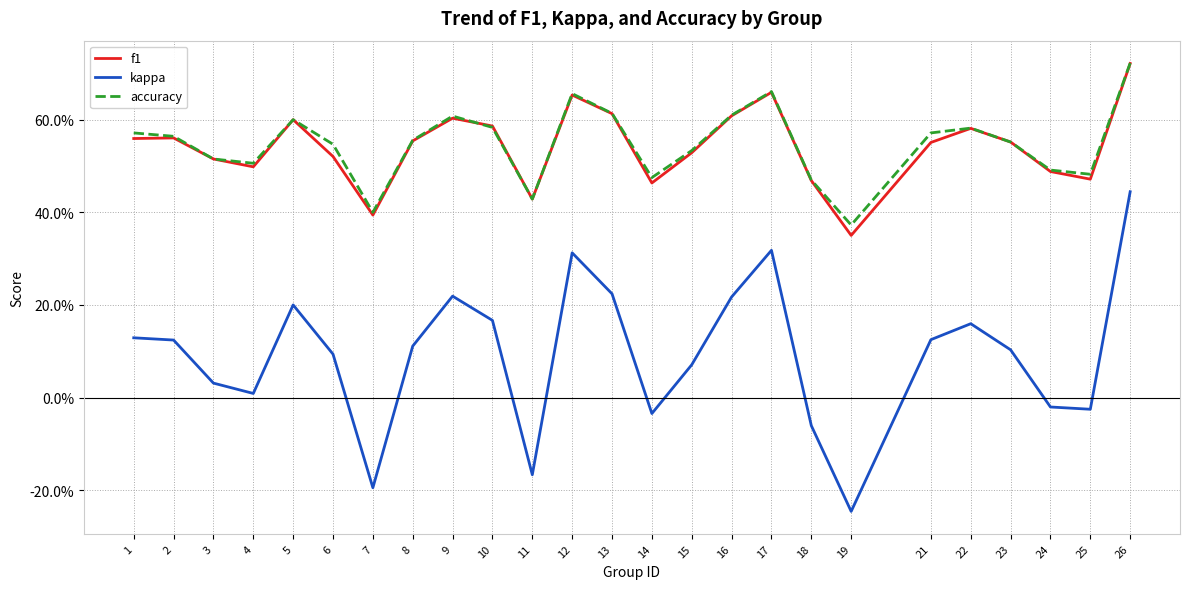

Is this an area chart (filled region under the line)?

No